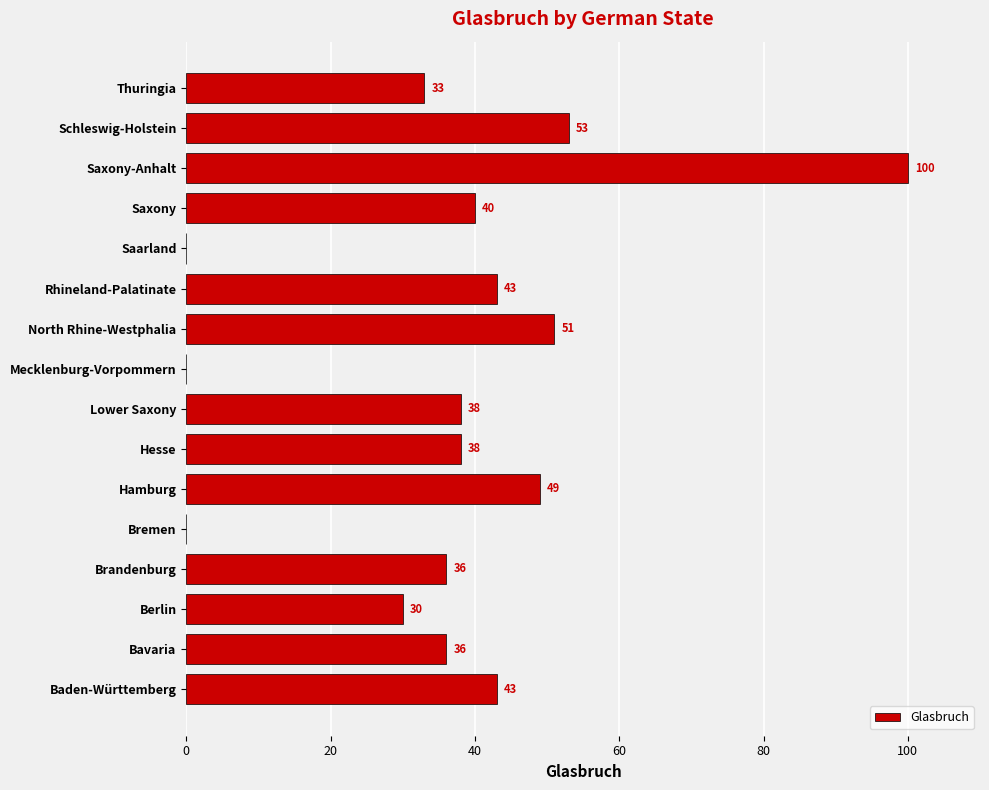

Reading bottom to top, list all the values displayed in this chart.

Baden-Württemberg=43	Bavaria=36	Berlin=30	Brandenburg=36	Bremen=0	Hamburg=49	Hesse=38	Lower Saxony=38	Mecklenburg-Vorpommern=0	North Rhine-Westphalia=51	Rhineland-Palatinate=43	Saarland=0	Saxony=40	Saxony-Anhalt=100	Schleswig-Holstein=53	Thuringia=33